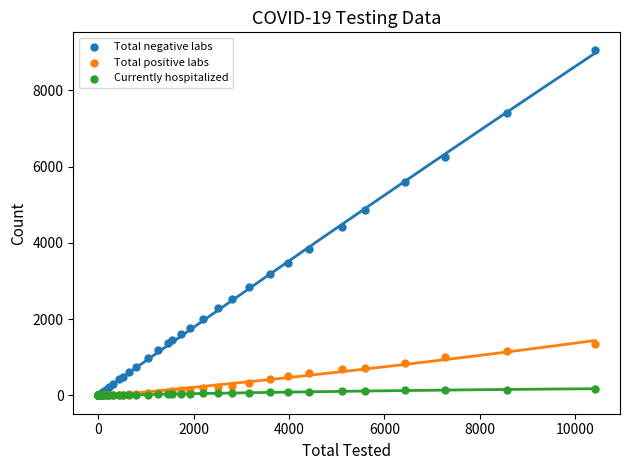

Which series has the largest Y range (max minus min)?

Total negative labs